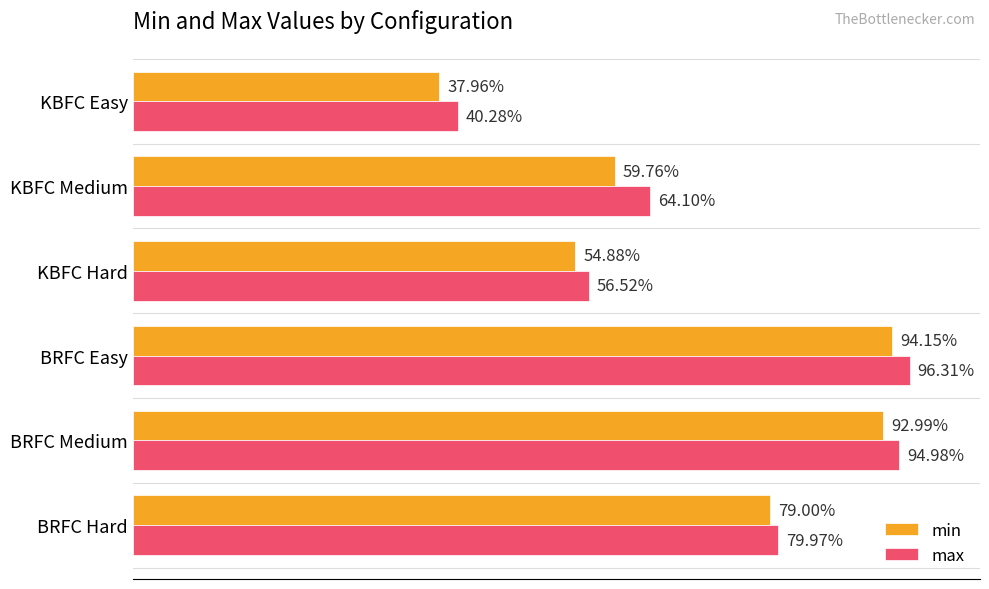

Reading left to right, transcribe all the data shown in this chart.

min: 0.8	0.9	0.9	0.5	0.6	0.4
max: 0.8	0.9	1.0	0.6	0.6	0.4